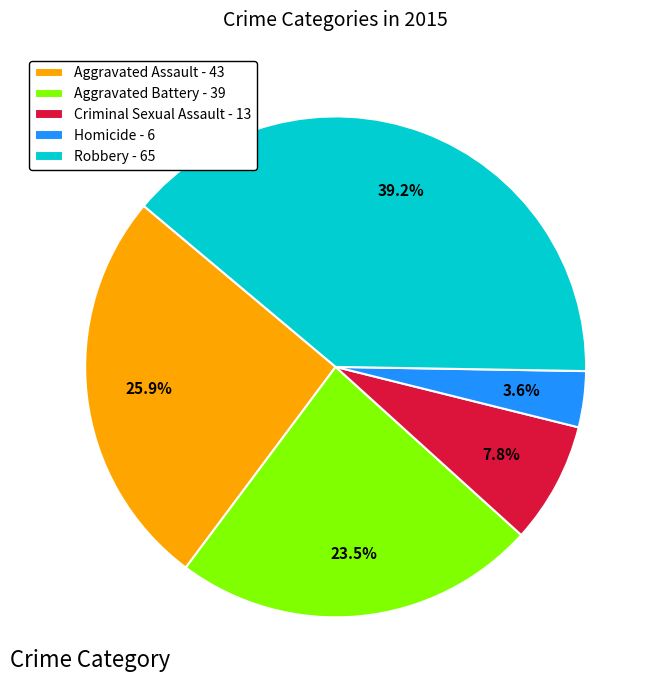

Which category has the biggest portion of the pie?

Robbery